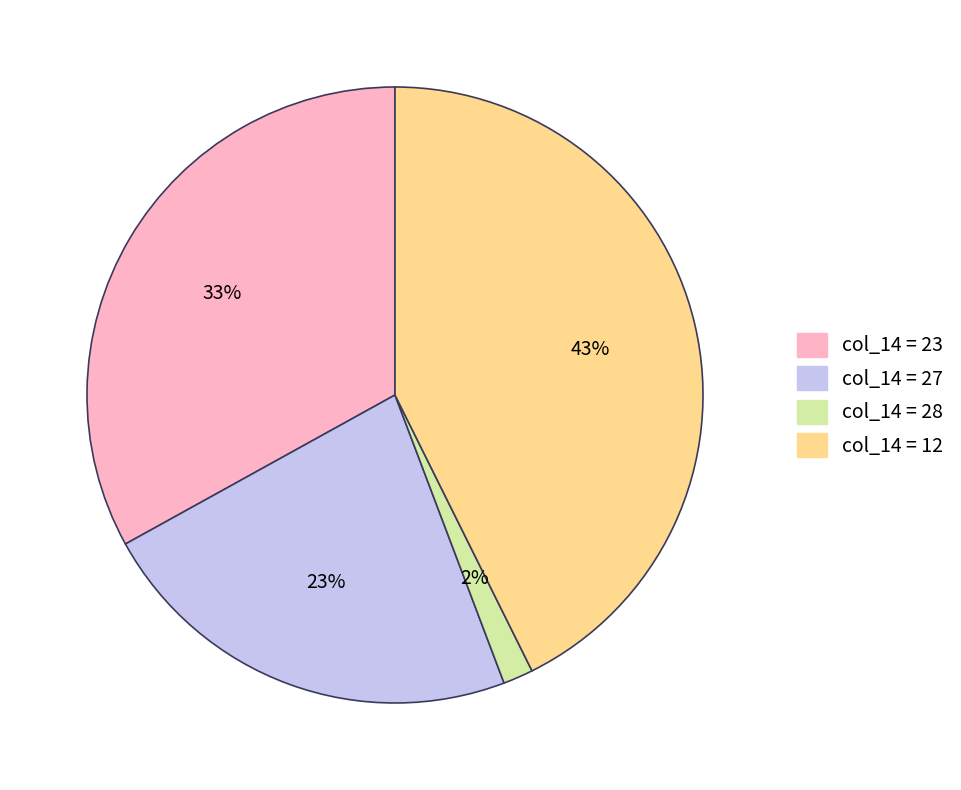

Is it true that col_14 = 27 is 17% of the pie?

False